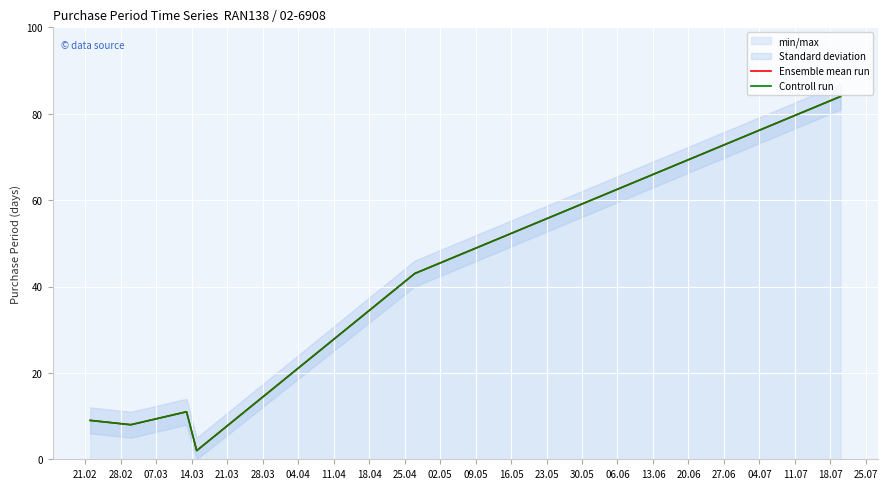

True or false: Ensemble mean run has more than 1 points higher than both neighbors.

False